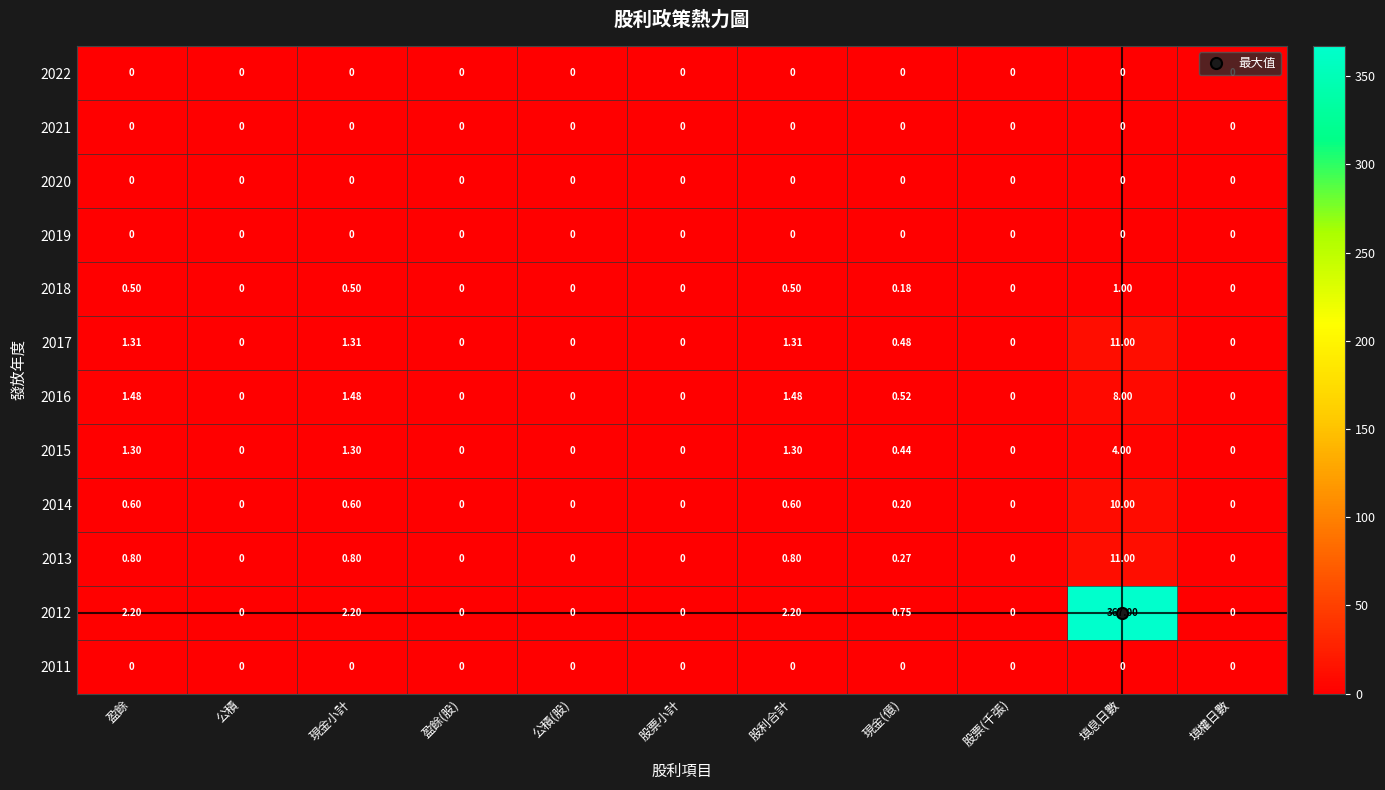

At which category is the sum across all series the highest?

填息日數